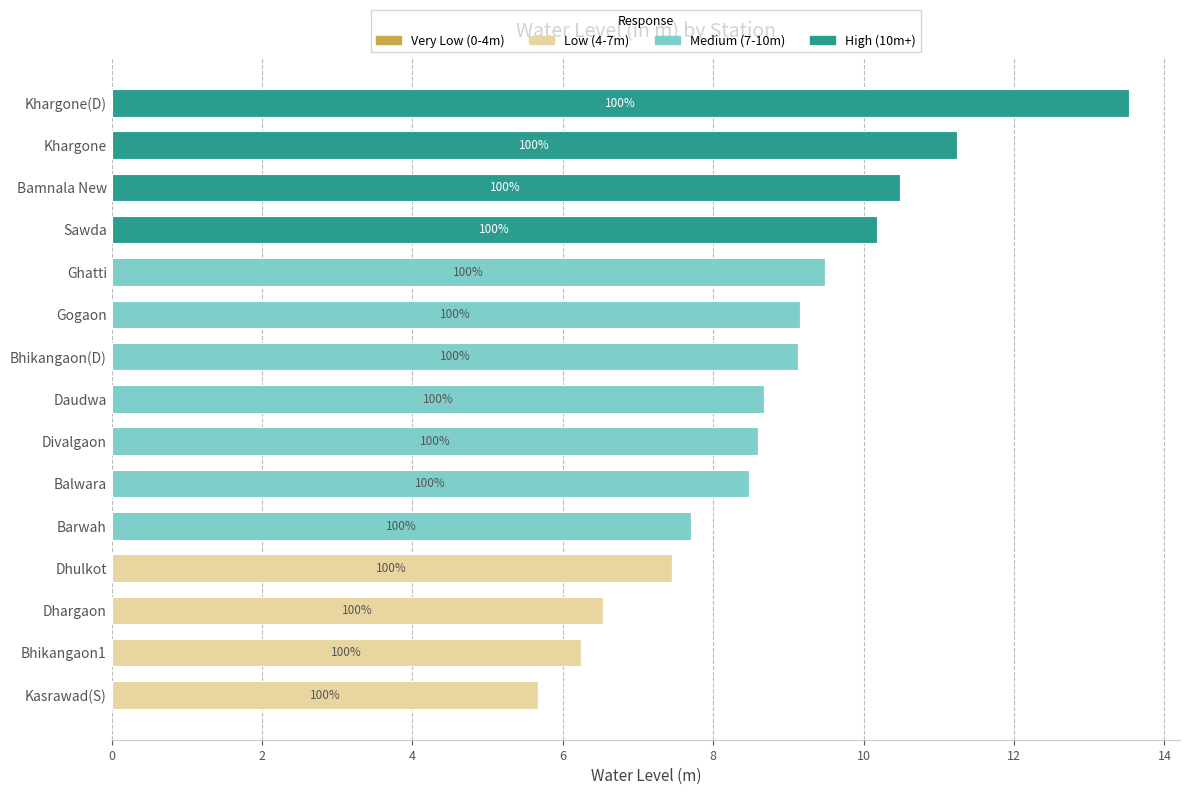

At which category is the sum across all series the highest?

Khargone(D)